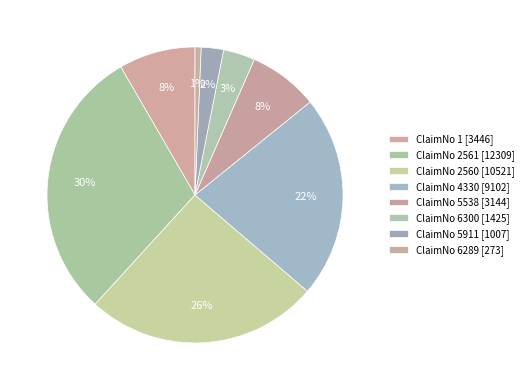

Which category has the biggest portion of the pie?

2561